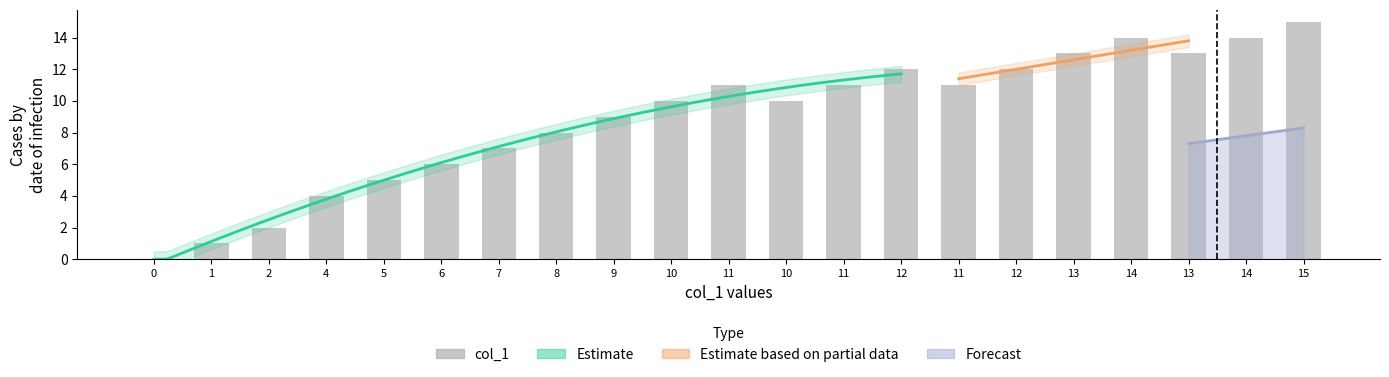

Reading left to right, list all the values displayed in this chart.

0	1	2	4	5	6	7	8	9	10	11	10	11	12	11	12	13	14	13	14	15